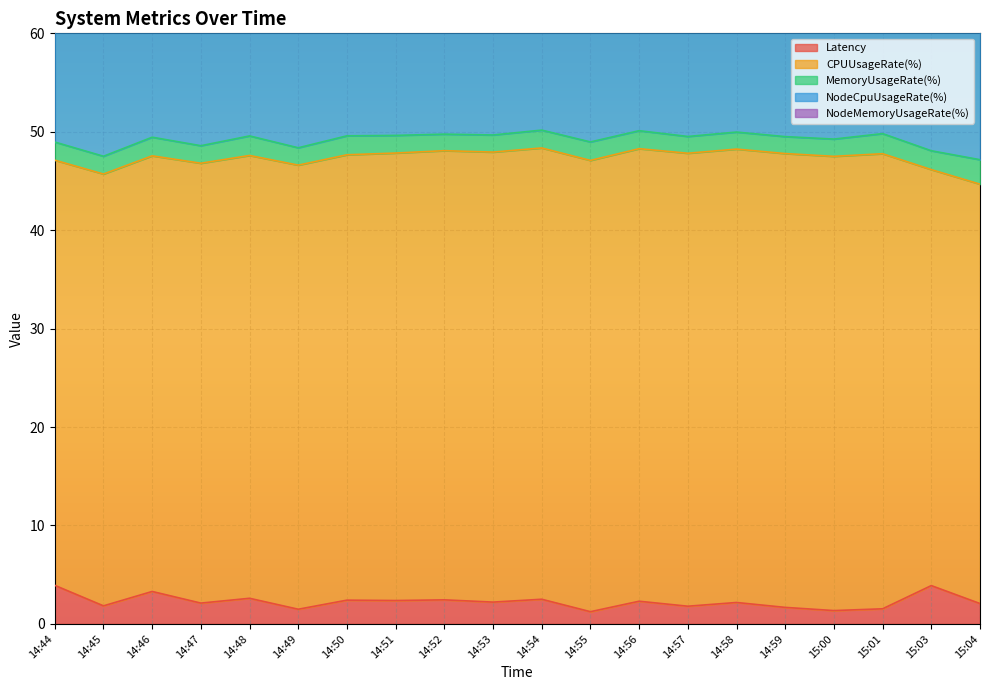

True or false: NodeCpuUsageRate(%) and CPUUsageRate(%) cross at least once.

False